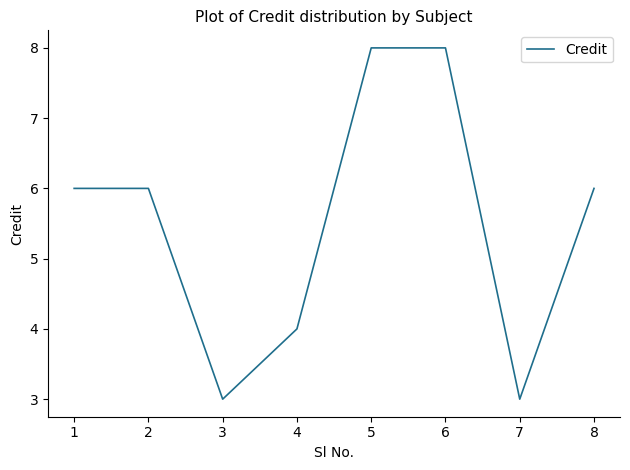

What is the maximum value shown in the chart?

8